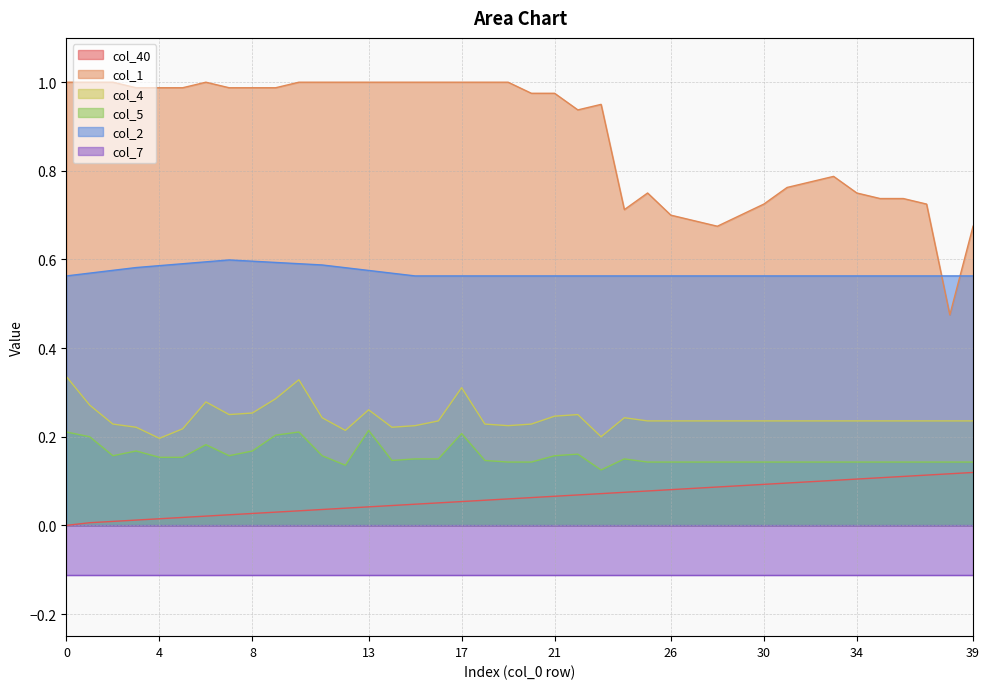

What is the total value across all series at 35?

1.8